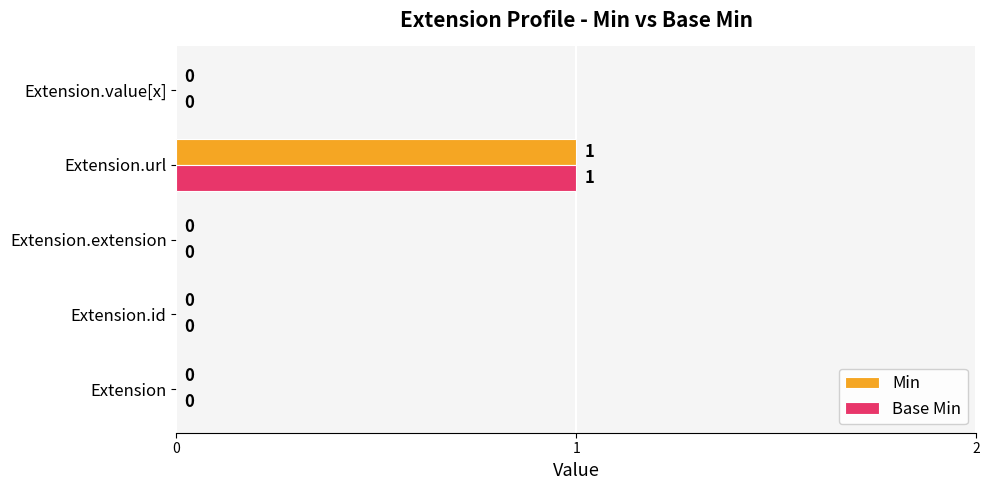

Is it true that Min equals 0 at Extension?

True